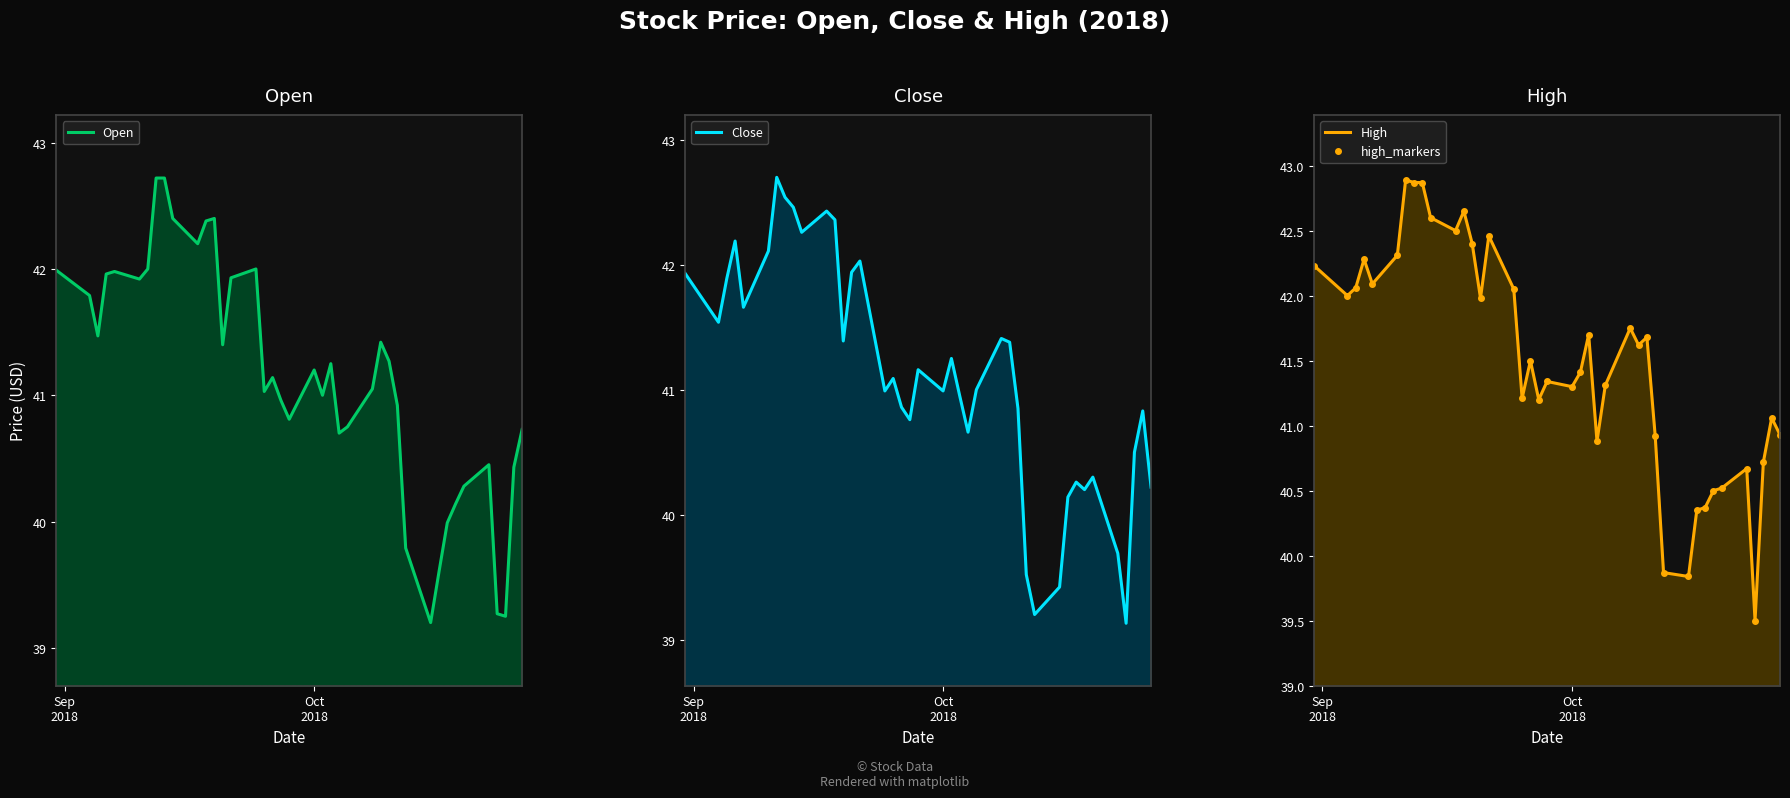

Reading right to left, transcribe all the data shown in this chart.

Open: 40.7	40.4	39.2	39.3	40.5	40.3	40.1	40.0	39.6	39.2	39.8	40.9	41.3	41.4	41.0	40.8	40.7	41.2	41.0	41.2	40.8	41.0	41.1	41.0	42.0	41.9	41.4	42.4	42.4	42.2	42.4	42.7	42.7	42.0	41.9	42.0	42.0	41.5	41.8	42.0
Close: 40.2	40.8	40.5	39.1	39.7	40.3	40.2	40.3	40.1	39.4	39.2	39.5	40.8	41.4	41.4	41.0	40.7	41.0	41.2	41.0	41.2	40.8	40.9	41.1	41.0	42.0	41.9	41.4	42.4	42.4	42.3	42.5	42.5	42.7	42.1	41.7	42.2	41.9	41.5	41.9
High: 40.9	41.1	40.7	39.5	40.7	40.5	40.5	40.4	40.3	39.8	39.9	40.9	41.7	41.6	41.8	41.3	40.9	41.7	41.4	41.3	41.3	41.2	41.5	41.2	42.0	42.5	42.0	42.4	42.7	42.5	42.6	42.9	42.9	42.9	42.3	42.1	42.3	42.1	42.0	42.2
high_markers: 40.9	41.1	40.7	39.5	40.7	40.5	40.5	40.4	40.3	39.8	39.9	40.9	41.7	41.6	41.8	41.3	40.9	41.7	41.4	41.3	41.3	41.2	41.5	41.2	42.0	42.5	42.0	42.4	42.7	42.5	42.6	42.9	42.9	42.9	42.3	42.1	42.3	42.1	42.0	42.2